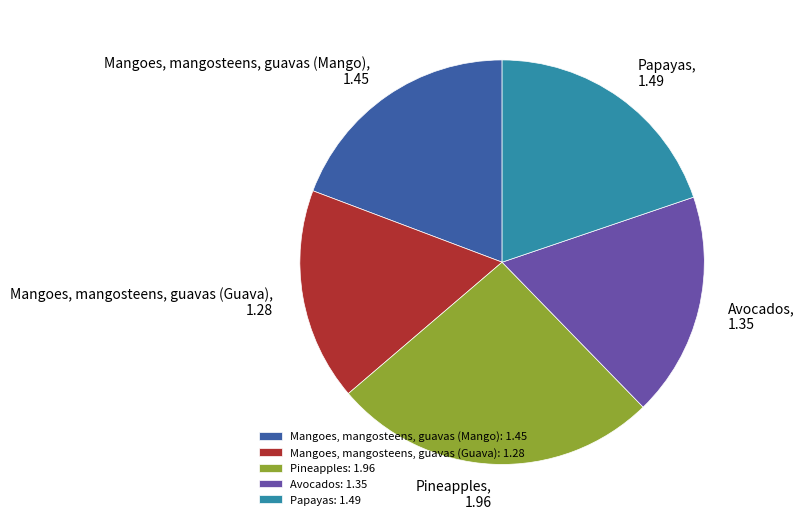

How many slices are in this pie chart?

5